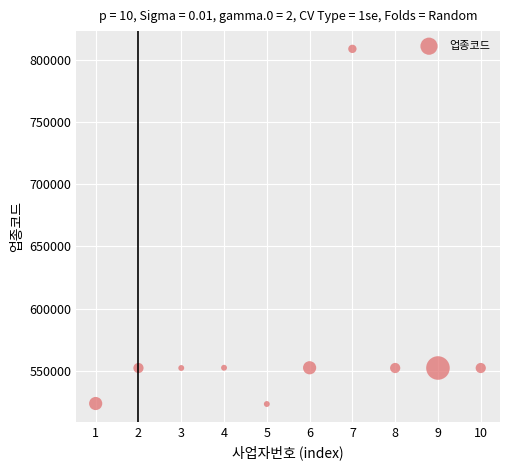

What is the range of X values (max minus min)?

9